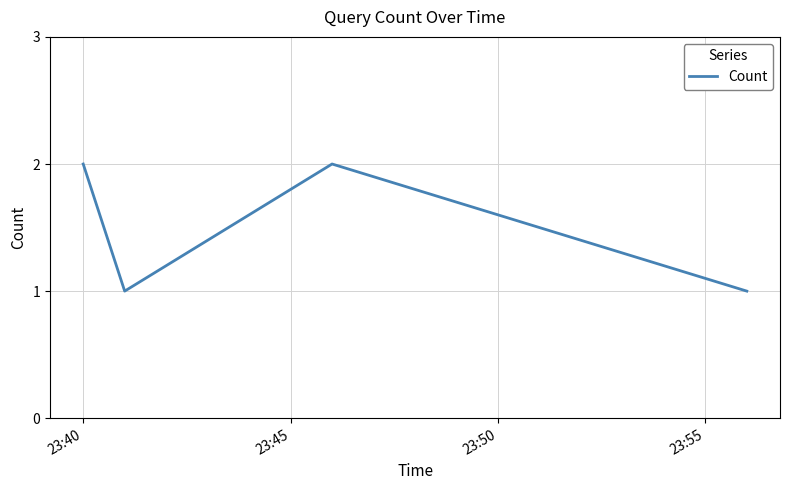

What is the maximum value shown in the chart?

2